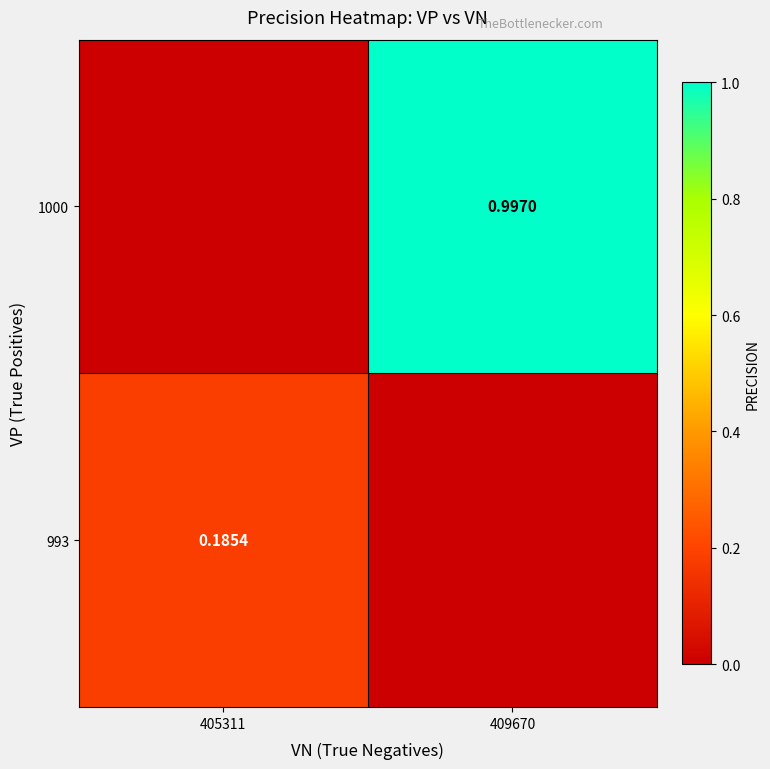

Is the value of 993 at 405311 greater than the value of 1000 at 409670?

No